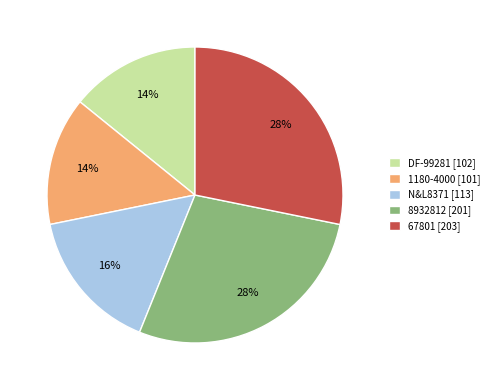

Is it true that 67801 is 41% of the pie?

False